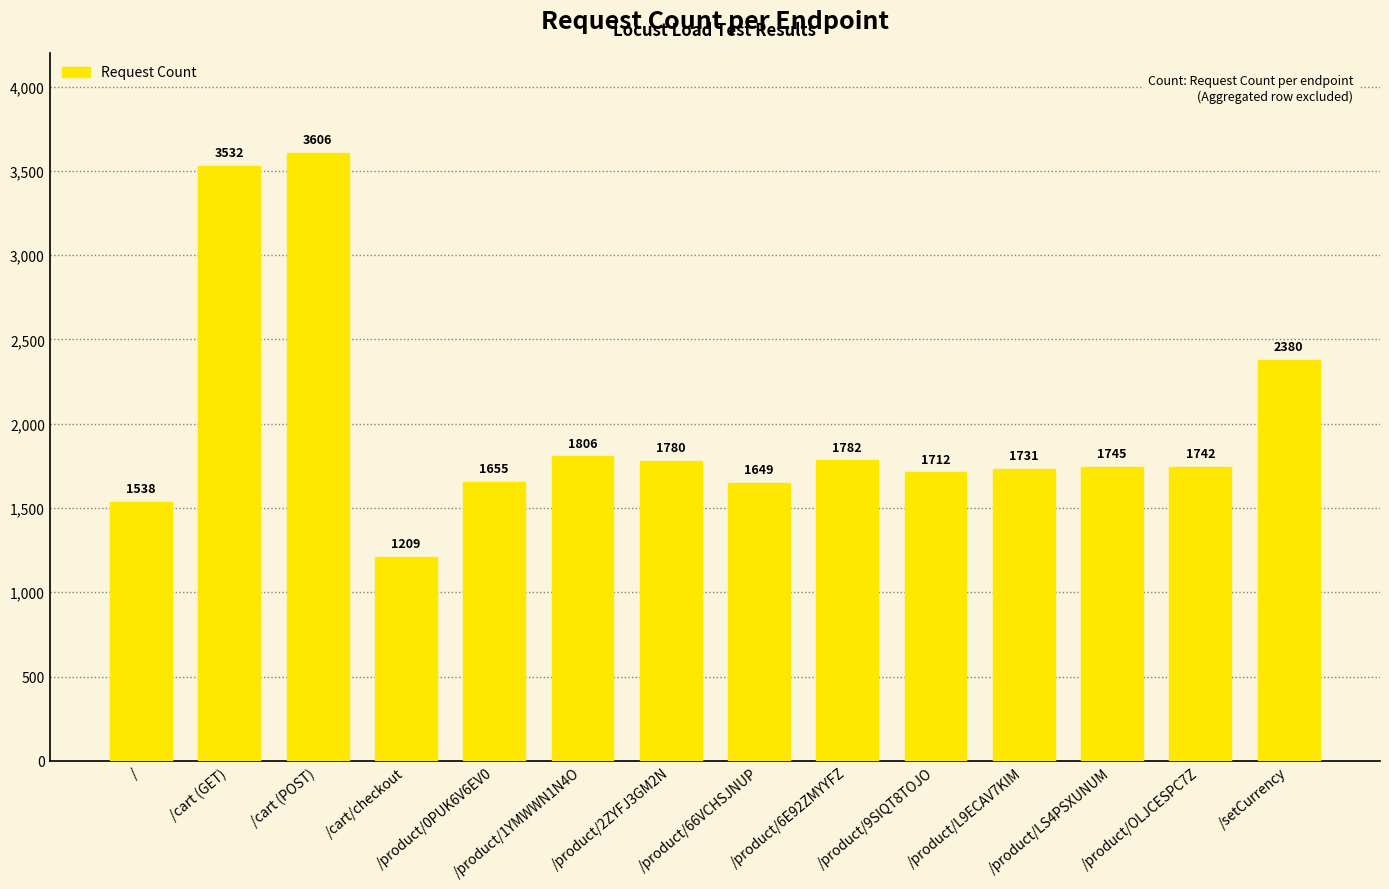

How many series are shown in this chart?

1